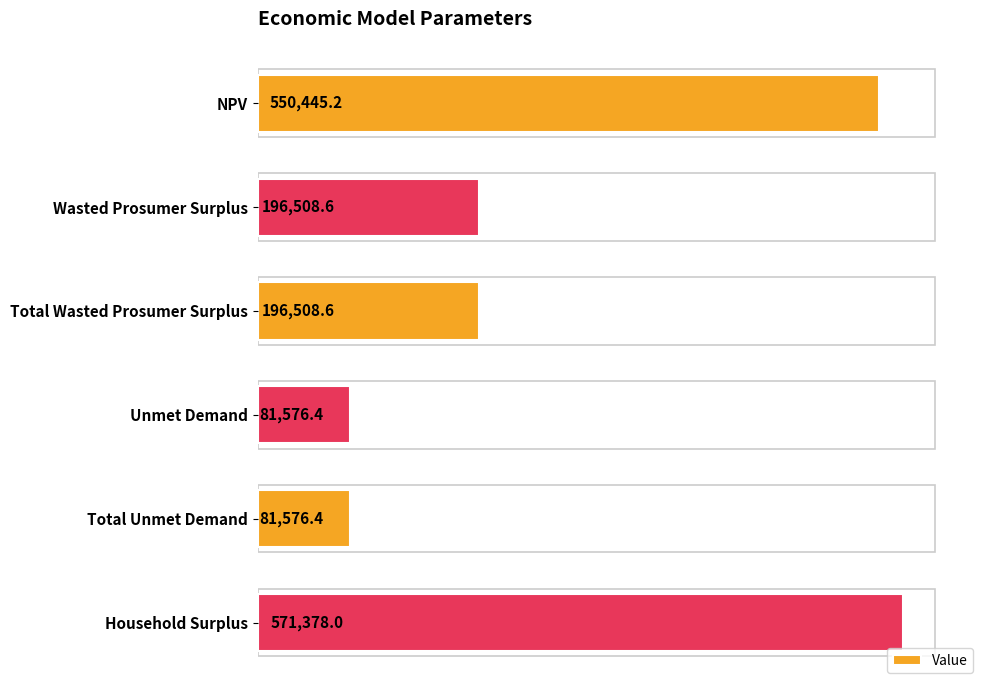

What is the label of the 2nd bar from the bottom?

Total Unmet Demand